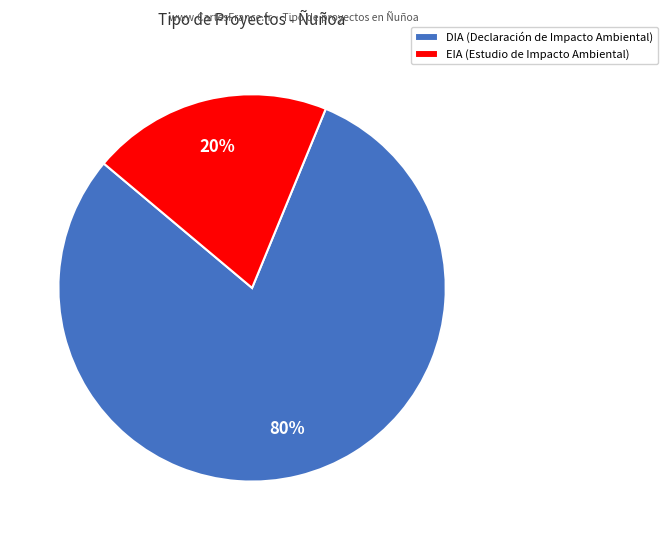

Approximately how many times larger is the value at DIA (Declaración de Impacto Ambiental) compared to EIA (Estudio de Impacto Ambiental)?

4.0